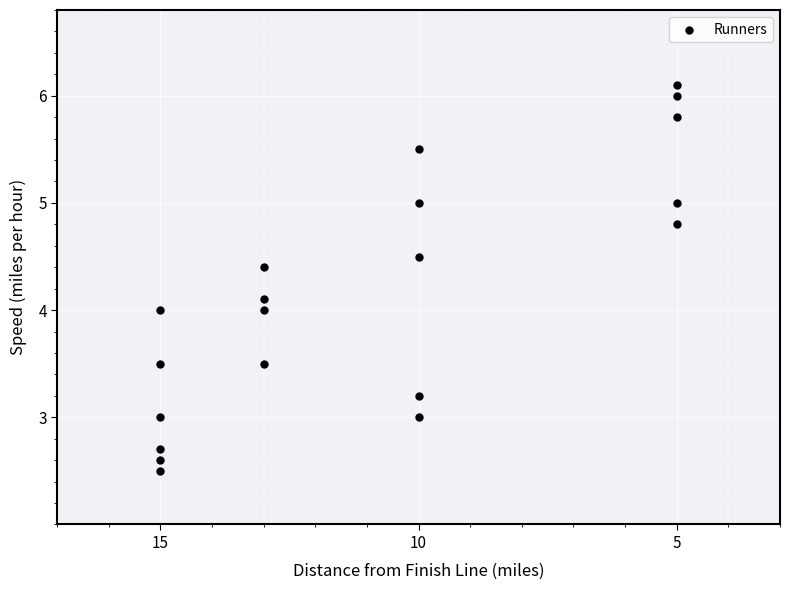

What is the range of Y values (max minus min)?

3.6